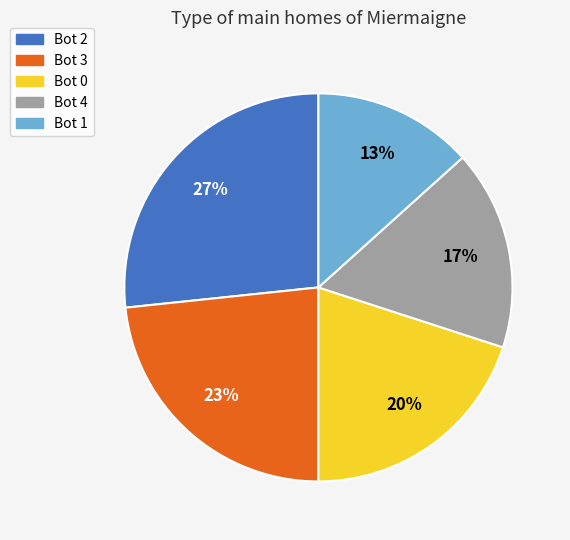

Is it true that Bot 2 is 27% of the pie?

True